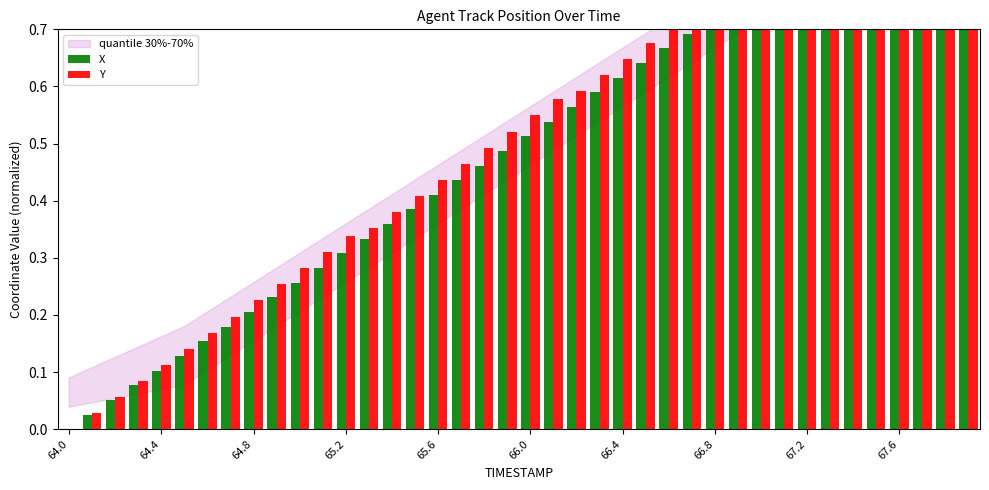

Are the bars grouped side by side (vs. stacked)?

Yes